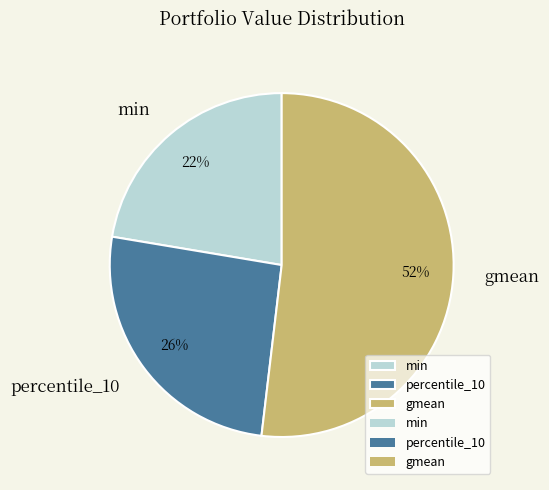

Count the number of slices in the pie.

3